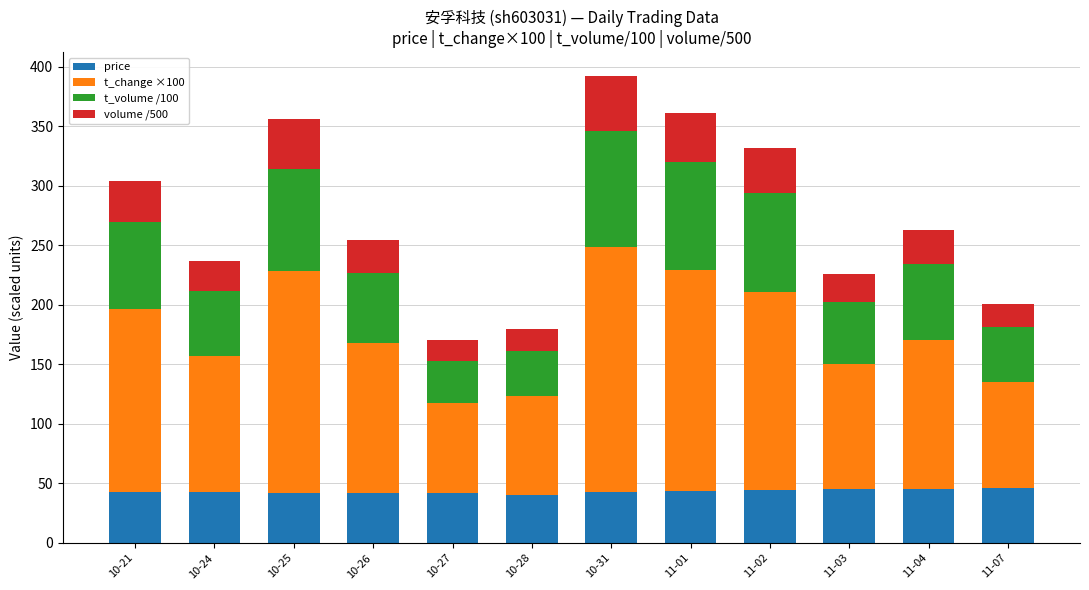

What is the total value across all series at 10-21?

304.3